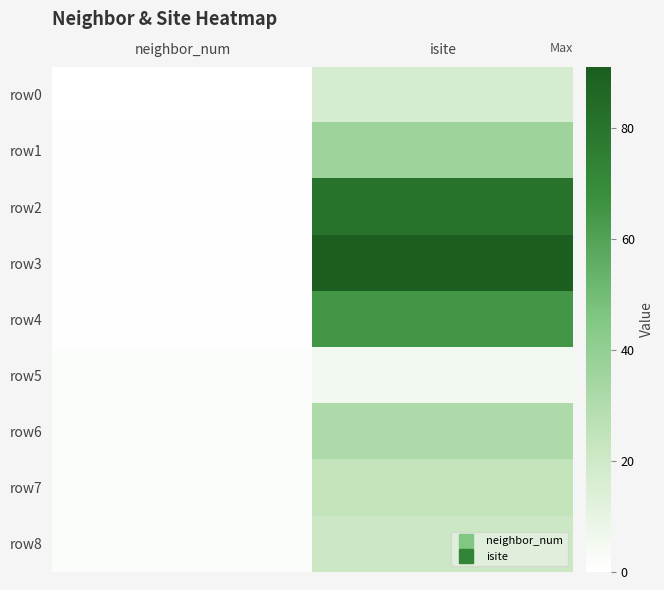

Count the number of categories in the chart.

2